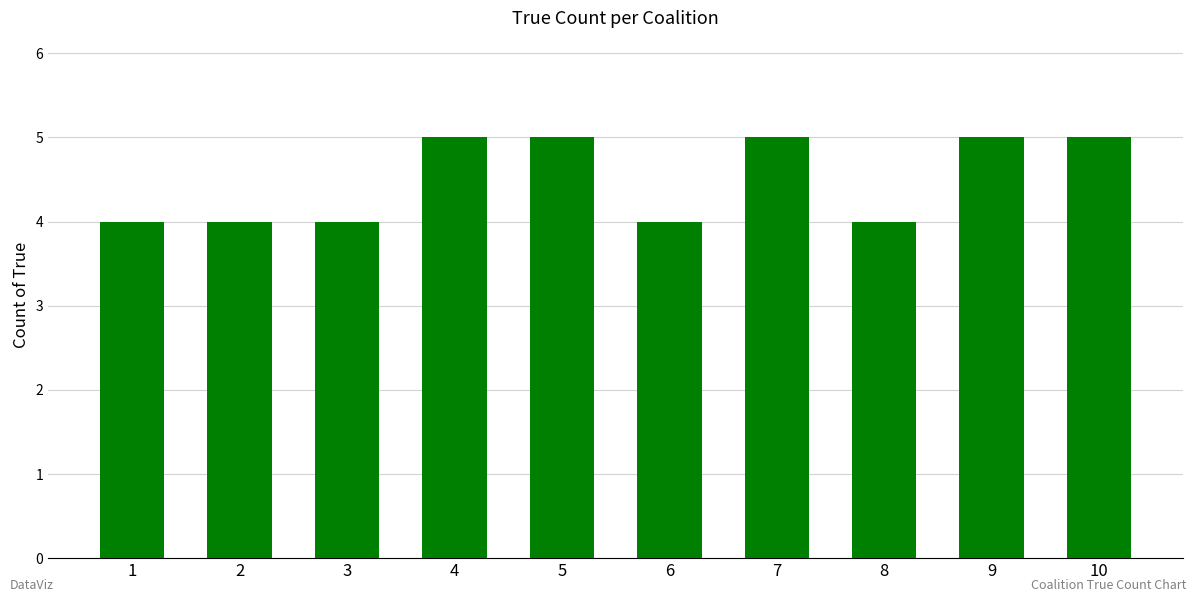

What is the value of the 10th bar from the left?

5